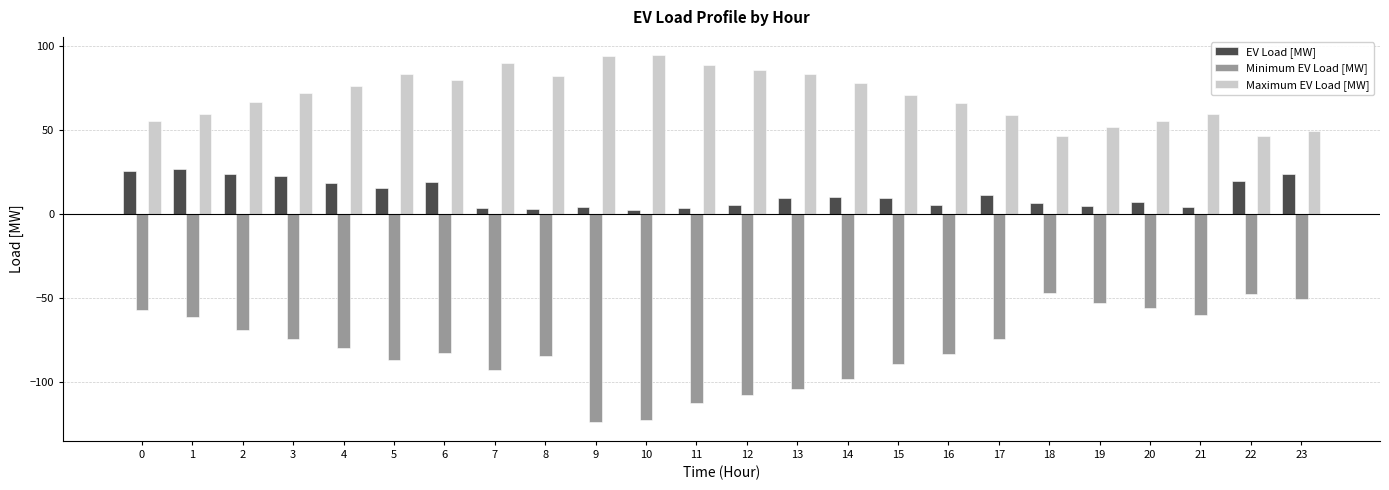

How many data points in Minimum EV Load [MW] are above -79?

11